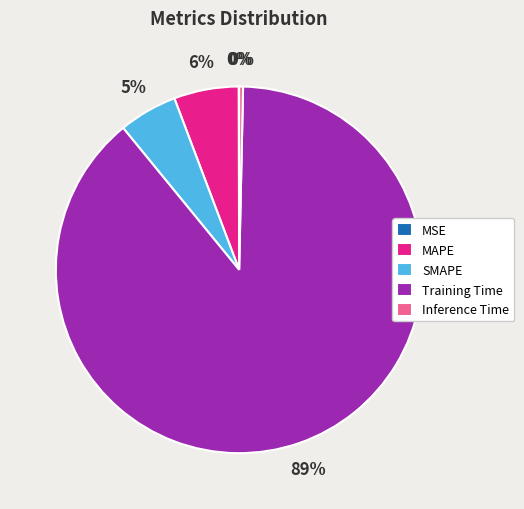

Is it true that Inference Time is 0% of the pie?

True